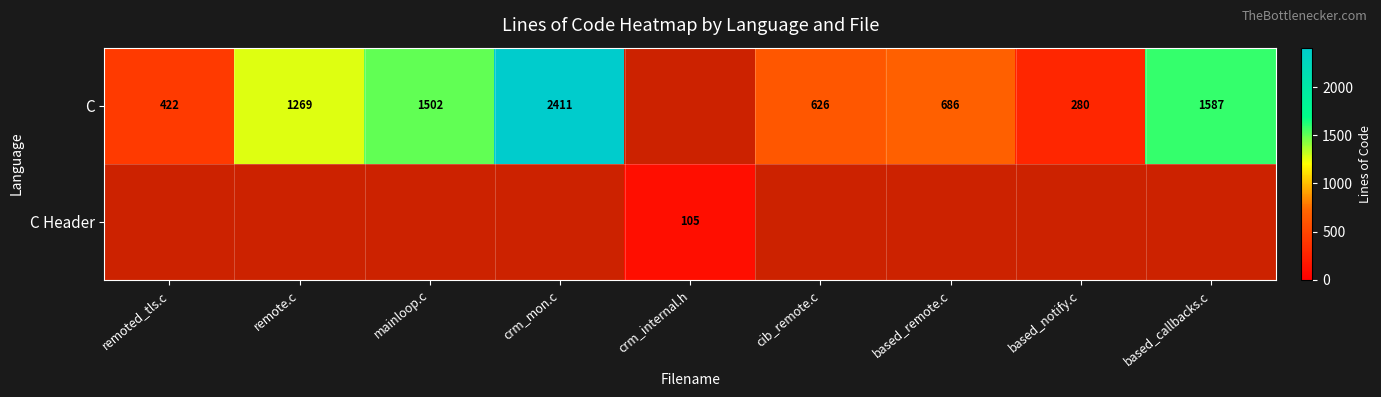

At which category does the chart reach its minimum across all series?

crm_internal.h